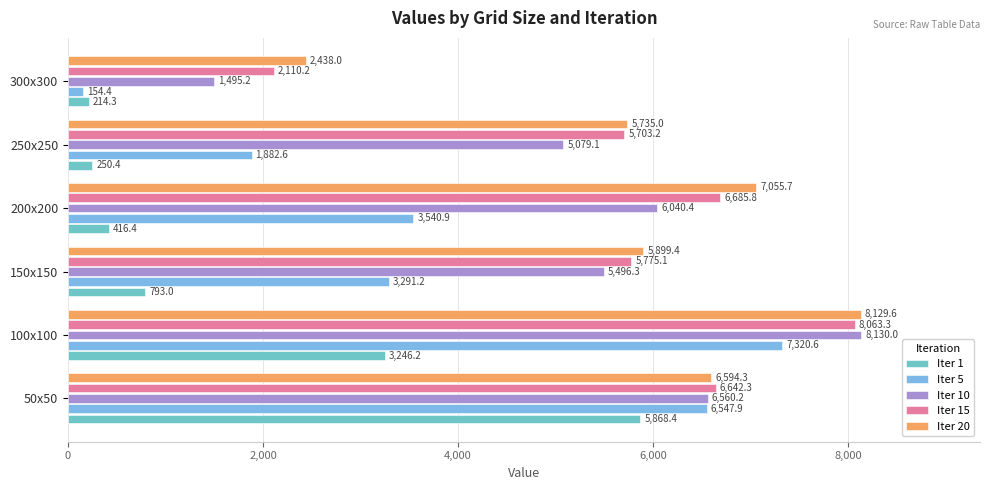

Reading left to right, transcribe all the data shown in this chart.

Iter 1: 5868.4	3246.2	793.0	416.4	250.4	214.3
Iter 5: 6547.9	7320.6	3291.2	3540.9	1882.6	154.4
Iter 10: 6560.2	8130.0	5496.3	6040.4	5079.1	1495.2
Iter 15: 6642.3	8063.3	5775.1	6685.8	5703.2	2110.2
Iter 20: 6594.3	8129.6	5899.4	7055.7	5735.0	2438.0